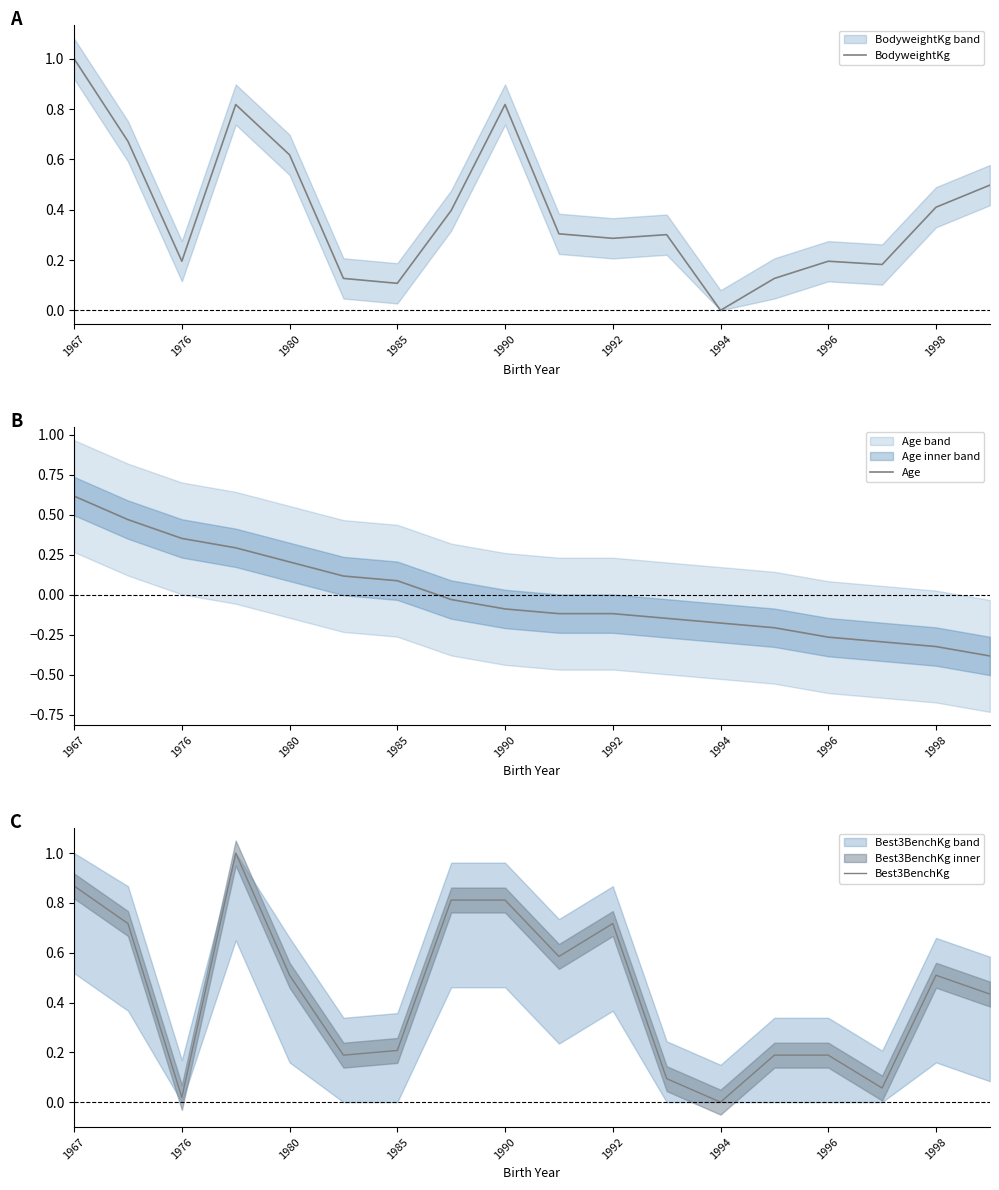

At which label does BodyweightKg reach its minimum?

1994